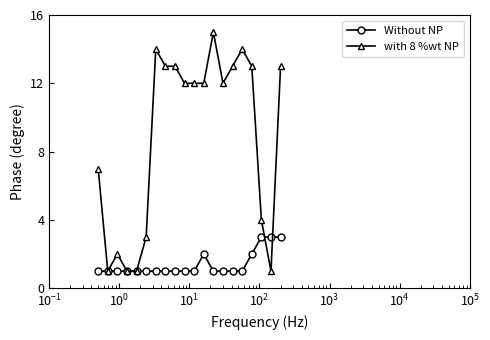

Which series has the largest range (max minus min)?

with 8 %wt NP